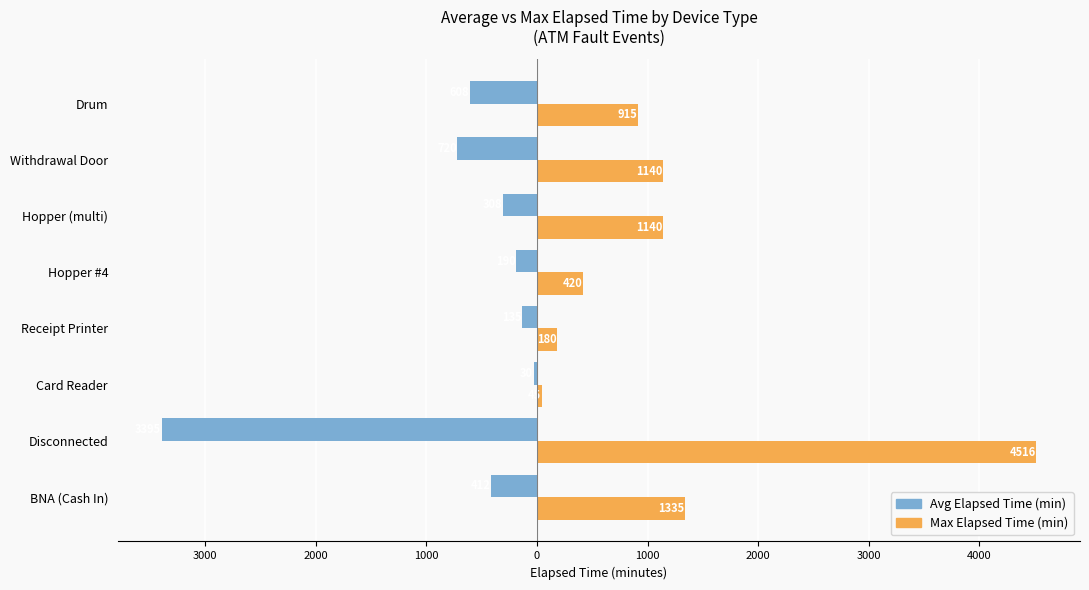

What are all the series names shown in the legend?

Avg Elapsed Time (min), Max Elapsed Time (min)